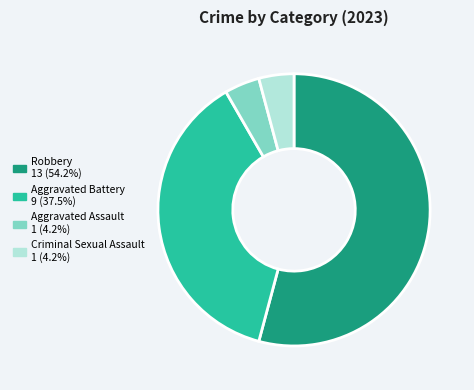

Between Aggravated Battery and Robbery, which is larger?

Robbery